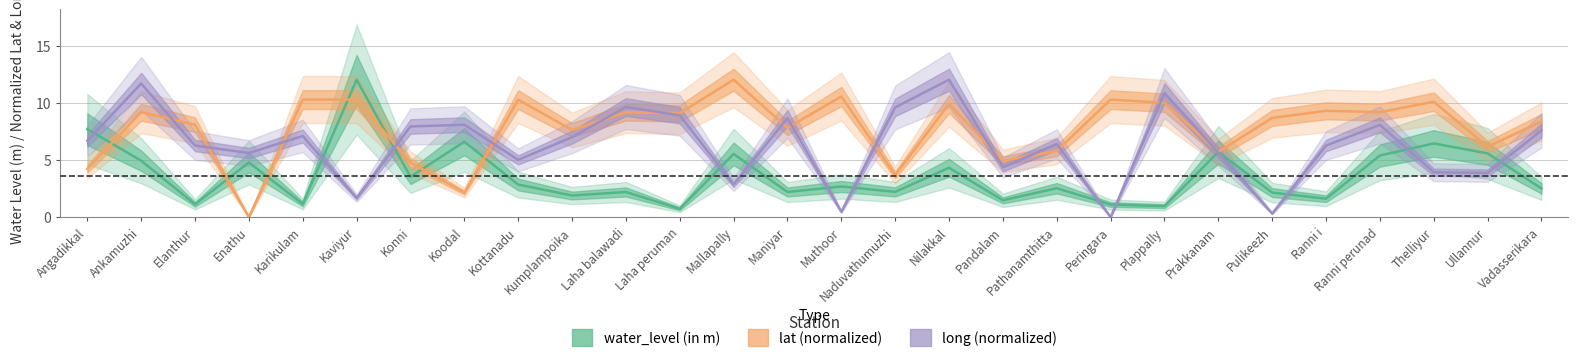

List the series in order of their overall mean, lowest first.

water_level (in m), long, lat